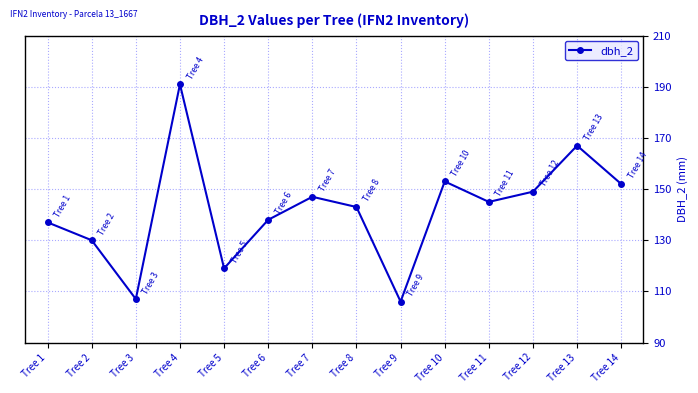

Reading right to left, list all the values displayed in this chart.

Tree 14=152	Tree 13=167	Tree 12=149	Tree 11=145	Tree 10=153	Tree 9=106	Tree 8=143	Tree 7=147	Tree 6=138	Tree 5=119	Tree 4=191	Tree 3=107	Tree 2=130	Tree 1=137